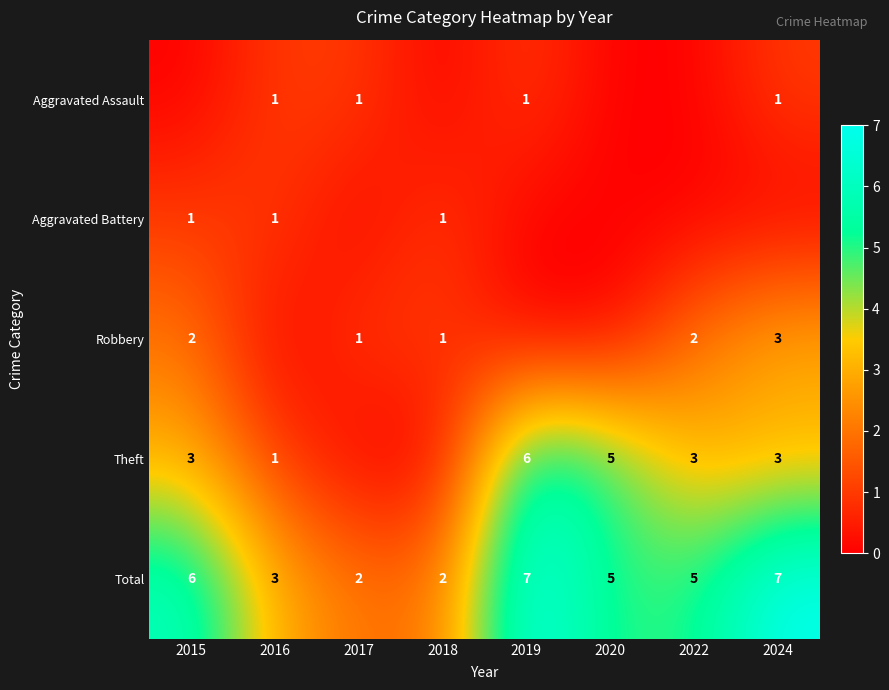

True or false: Total has a value of 5 at 2019.

False